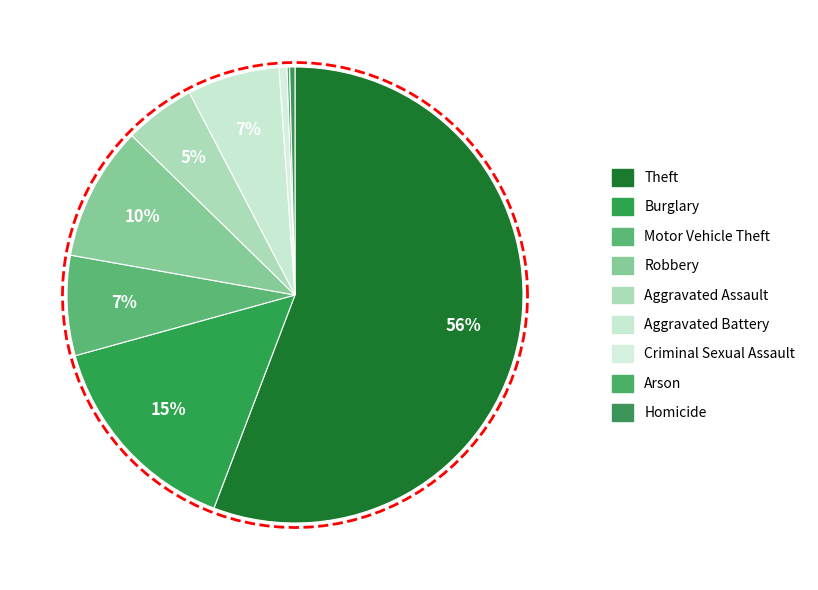

What percentage is the Burglary slice, to the nearest percent?

15%